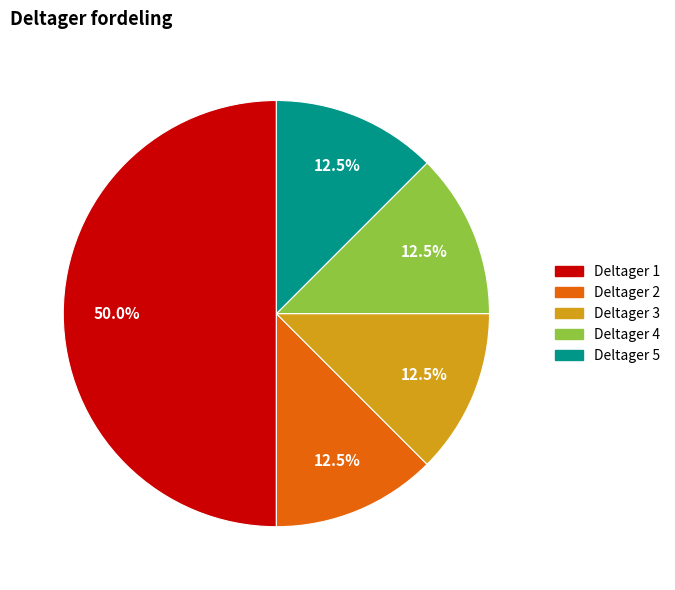

How many slices are in this pie chart?

5